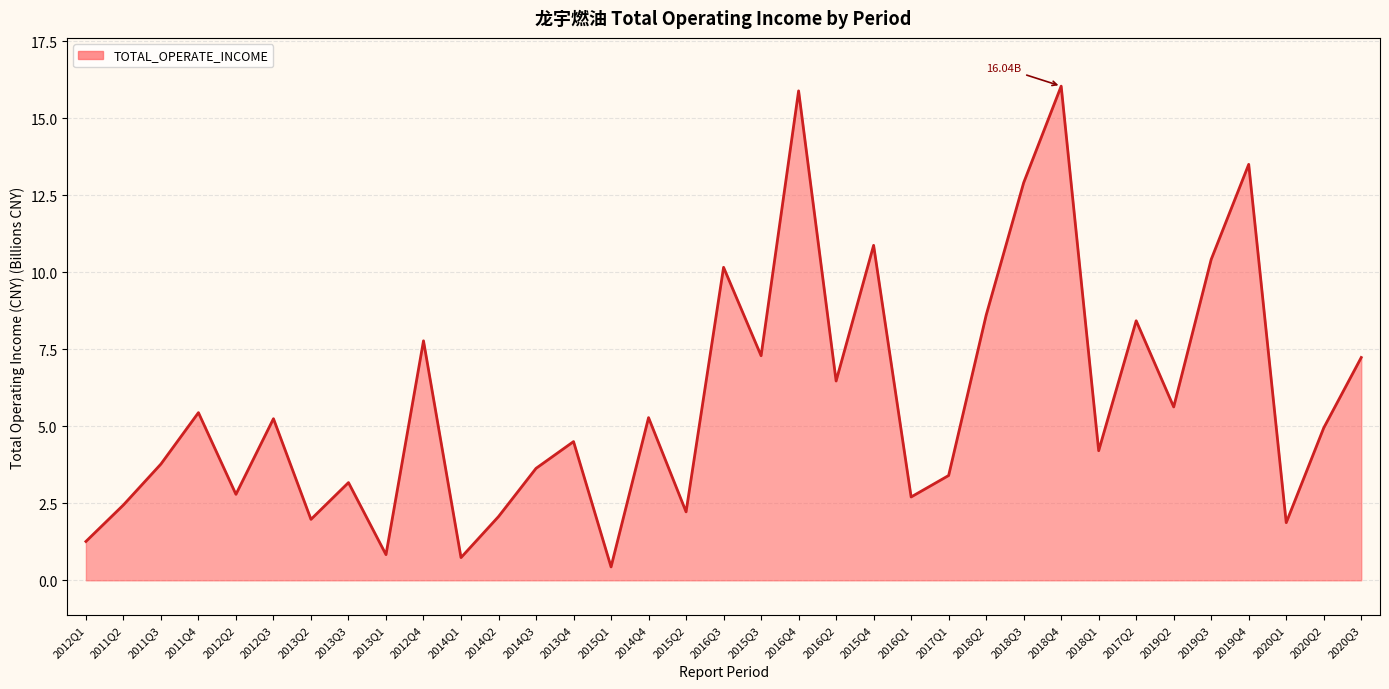

What is the difference between the second highest and second lowest values?

15.1